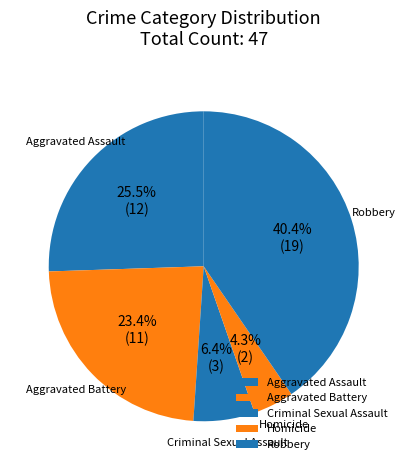

Is there a majority slice in this chart?

No